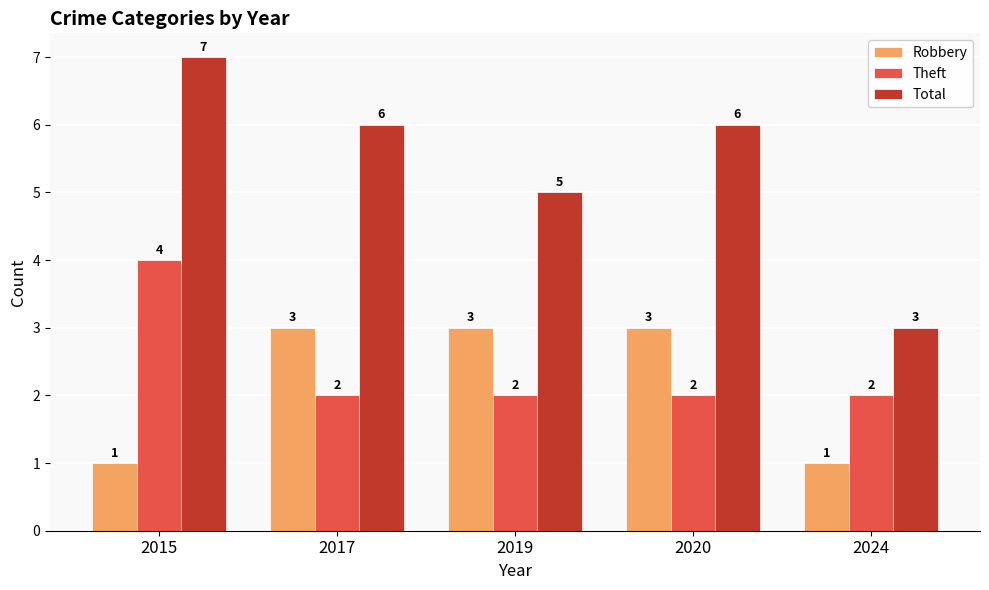

Reading left to right, transcribe all the data shown in this chart.

Robbery: 2015=1	2017=3	2019=3	2020=3	2024=1
Theft: 2015=4	2017=2	2019=2	2020=2	2024=2
Total: 2015=7	2017=6	2019=5	2020=6	2024=3